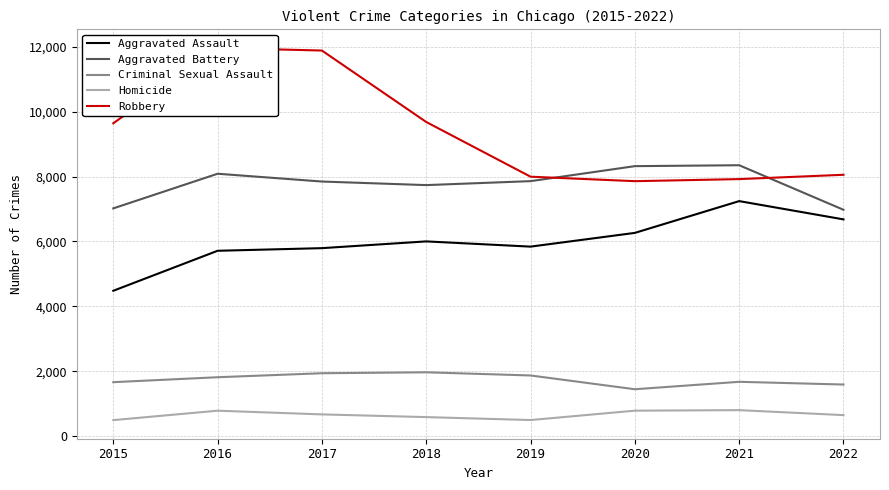

What is the value of the Homicide point at the 8th from the left?

650